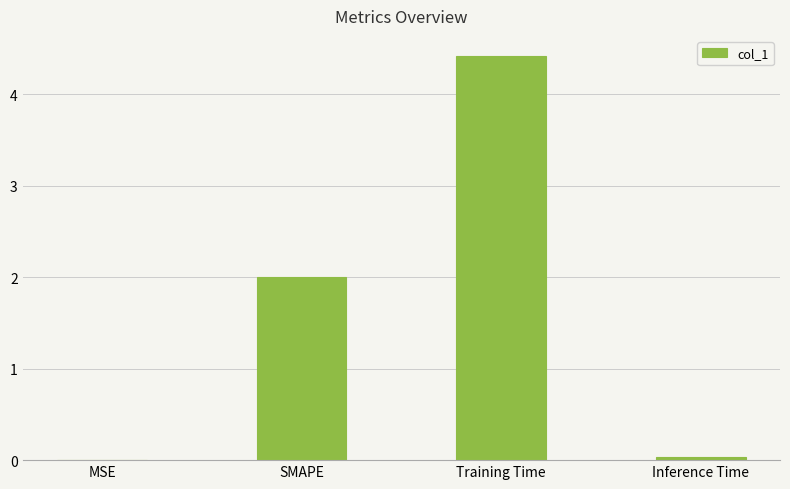

What is the sum of all values?

6.5